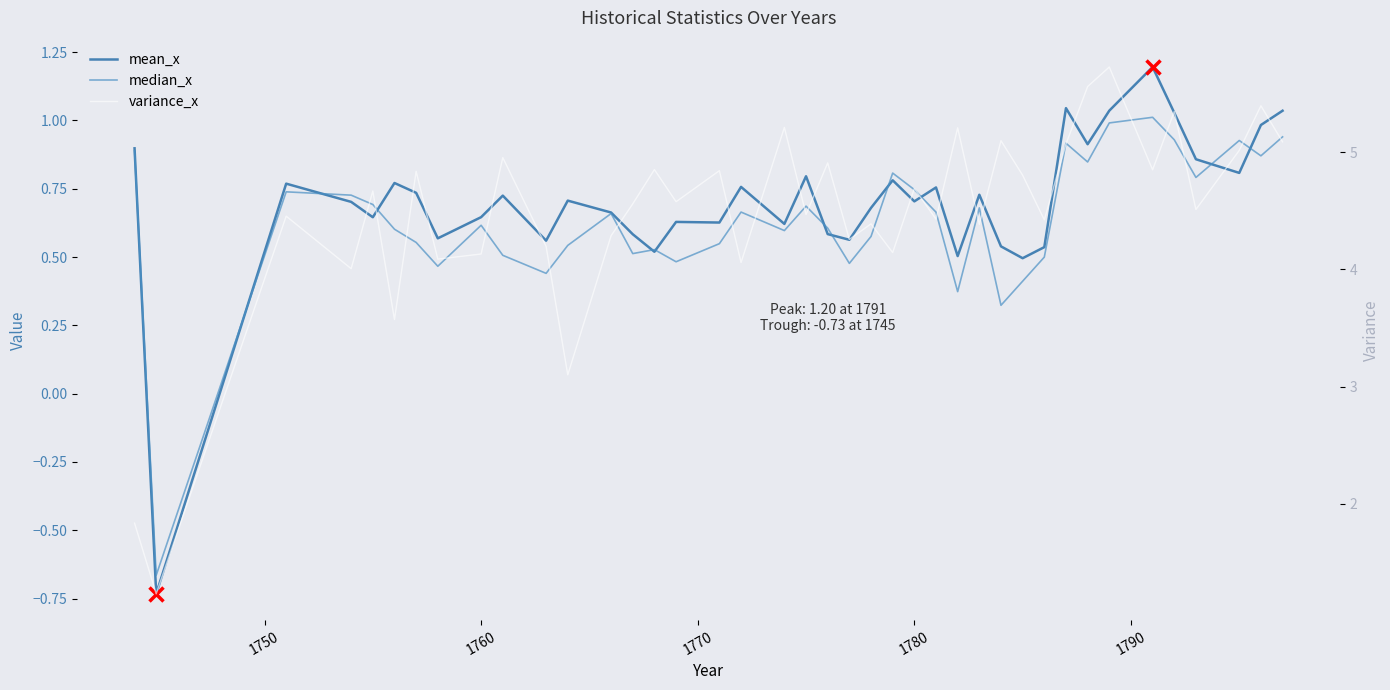

Is the value of median_x at 39 greater than the value of variance_x at 21?

No